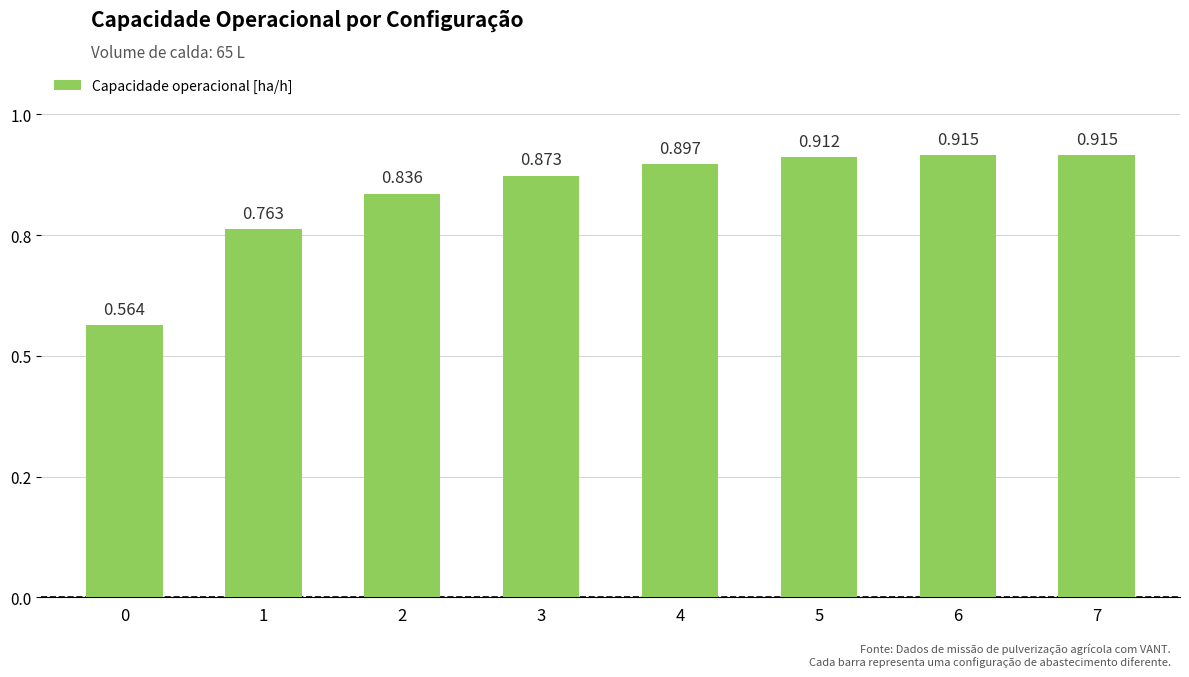

List the labels in order of value, smallest first.

0, 1, 2, 3, 4, 5, 6, 7